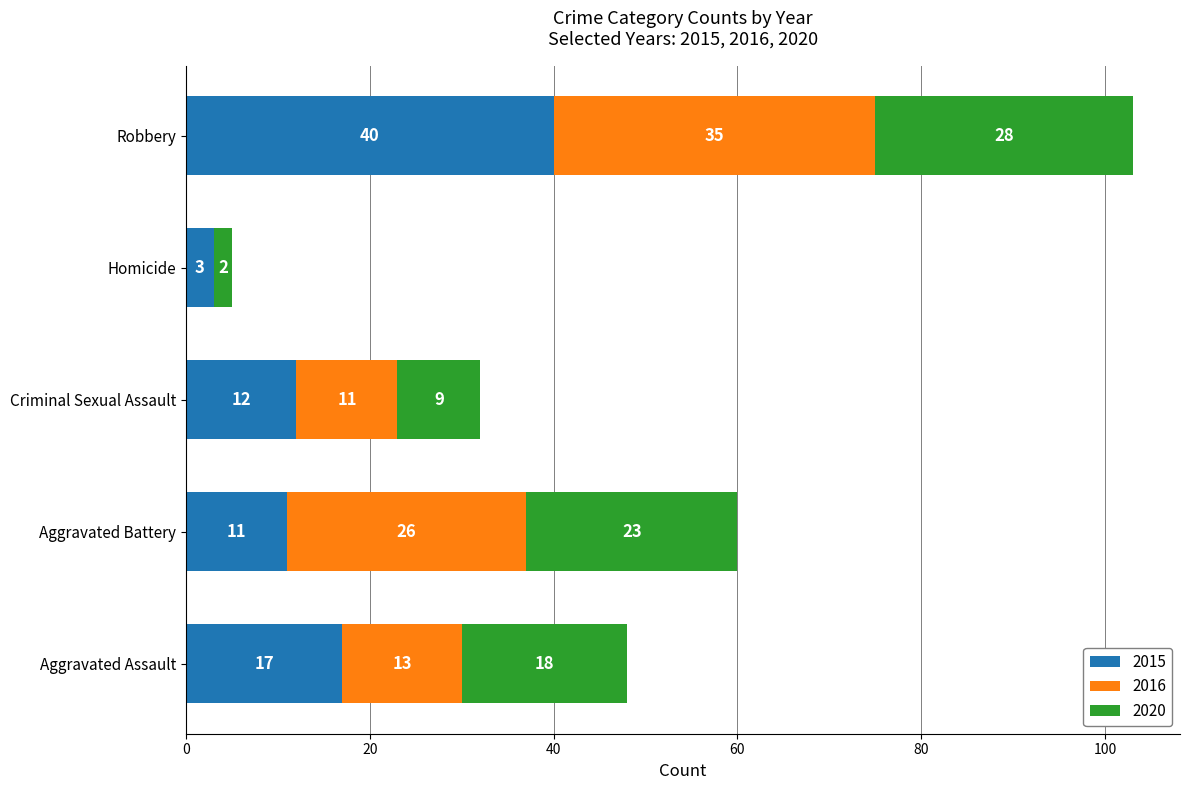

What is the maximum value for 2015?

40